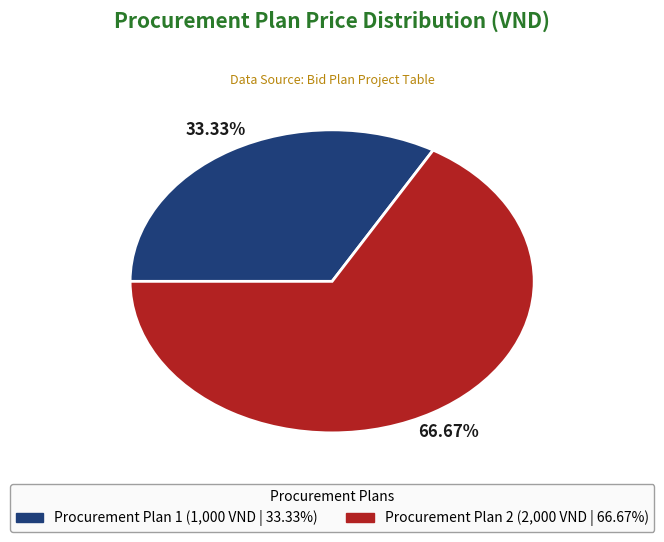

What percentage is the Procurement Plan 2 slice, to the nearest percent?

67%